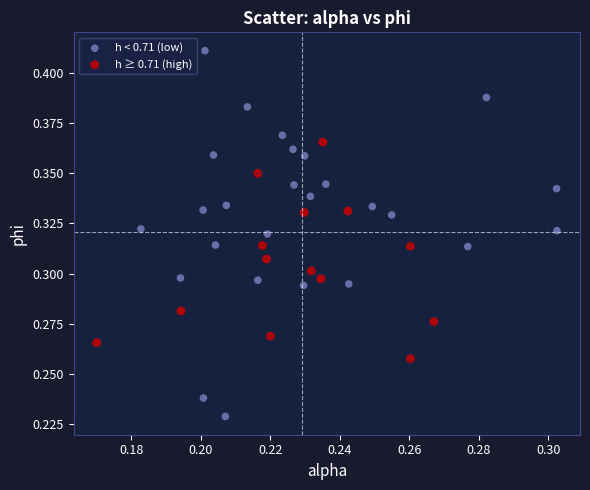

Which series contains the lowest Y value?

h < 0.71 (low)